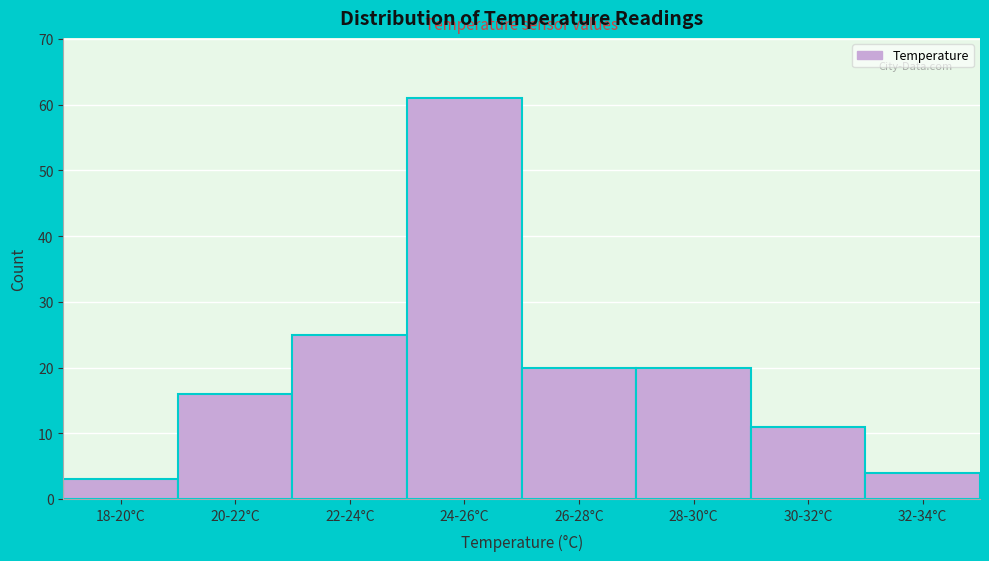

Reading left to right, what are all the values shown in this chart?

18-20°C=3	20-22°C=16	22-24°C=25	24-26°C=61	26-28°C=20	28-30°C=20	30-32°C=11	32-34°C=4